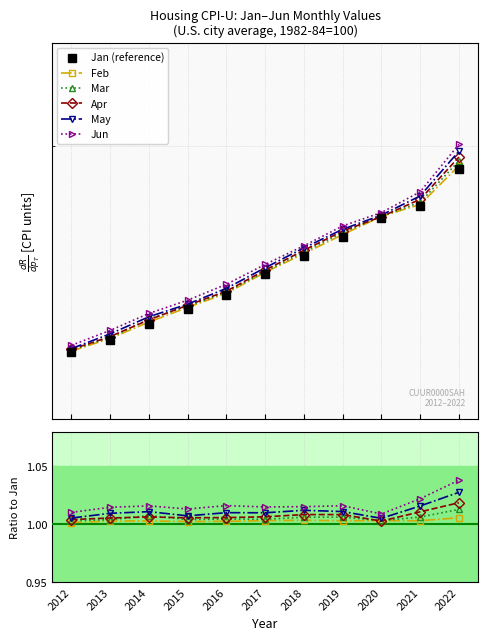

At which category is the sum across all series the highest?

2022